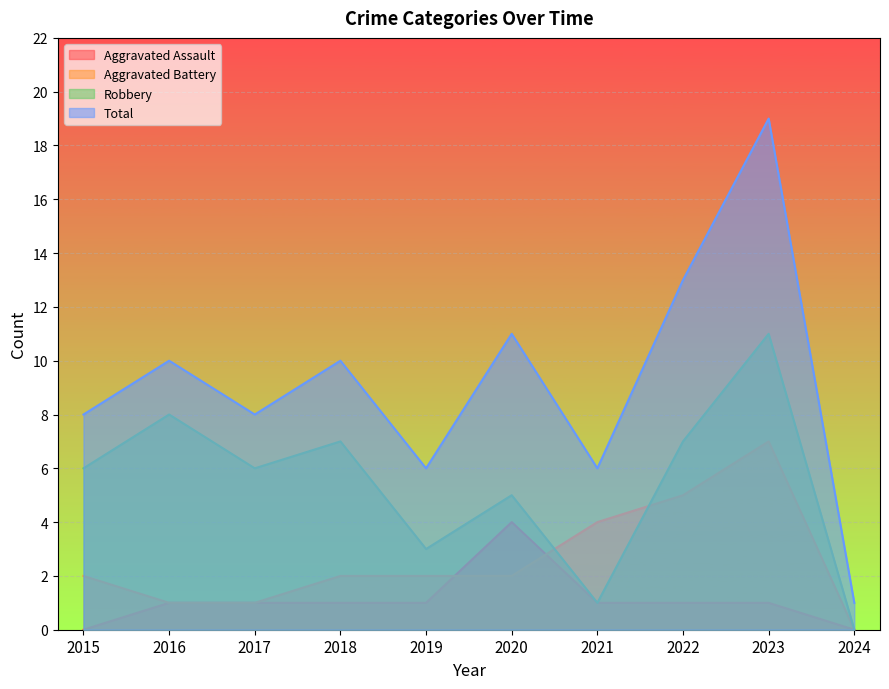

What is the value of the Aggravated Battery point at the 9th from the left?

7